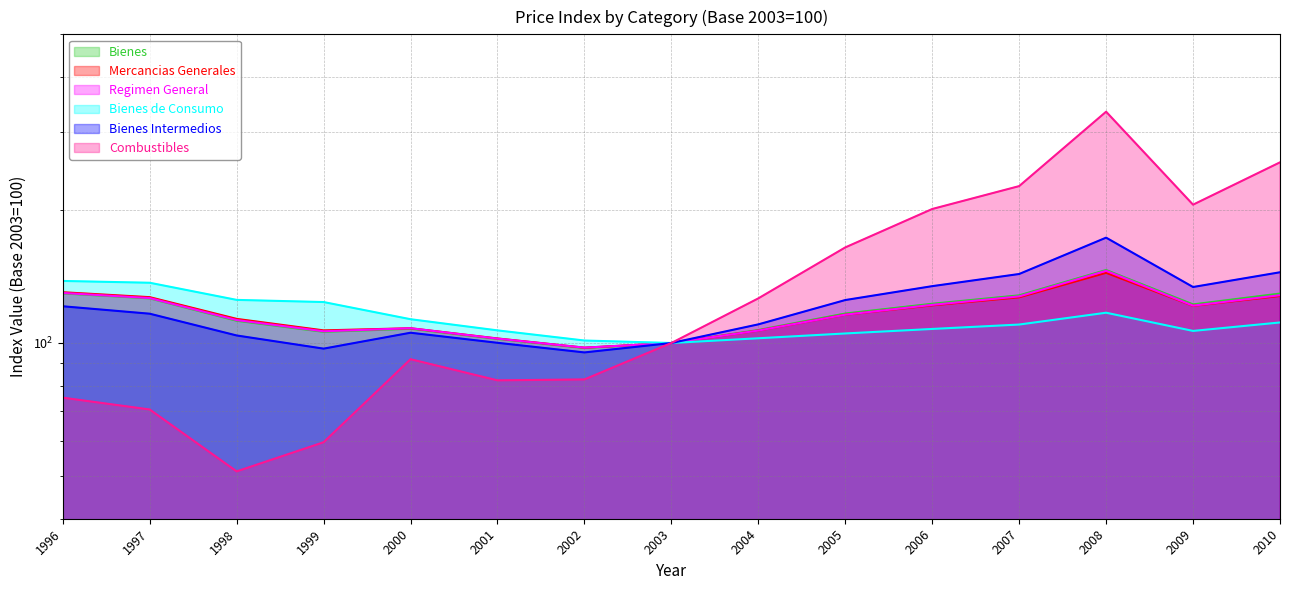

Between 1996 and 2006, which series saw the biggest shift?

Combustibles